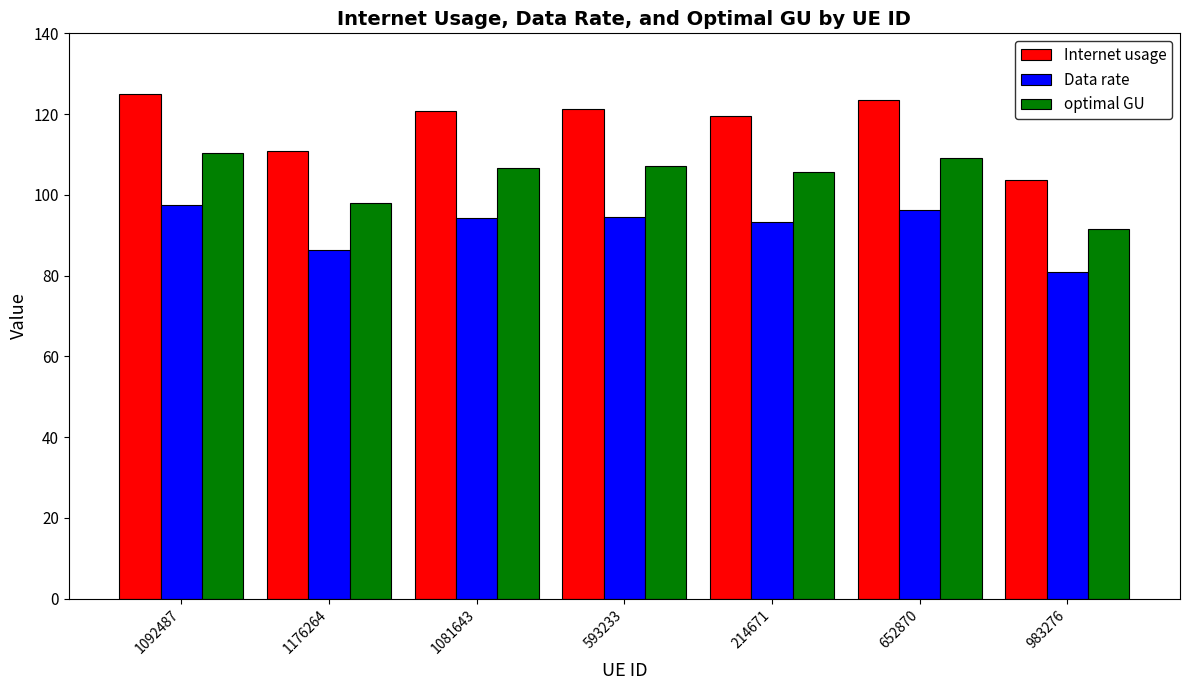

What is the sum of the Internet usage values at 983276 and 214671?

223.4